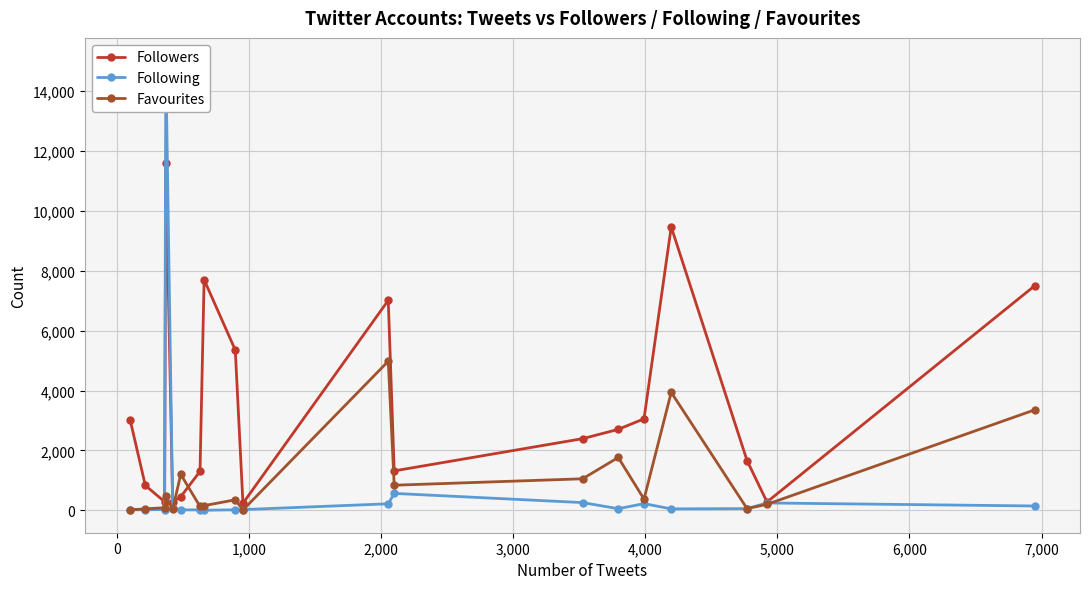

True or false: Followers has more than 2 interior local peaks.

True